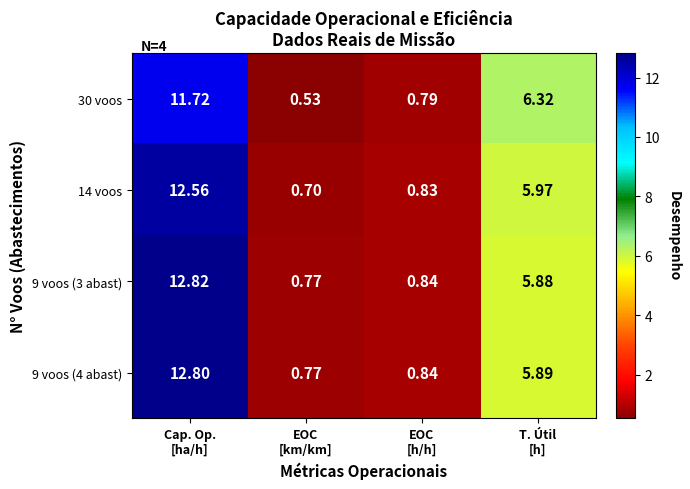

Which category has the lowest value across all series?

EOC
[km/km]